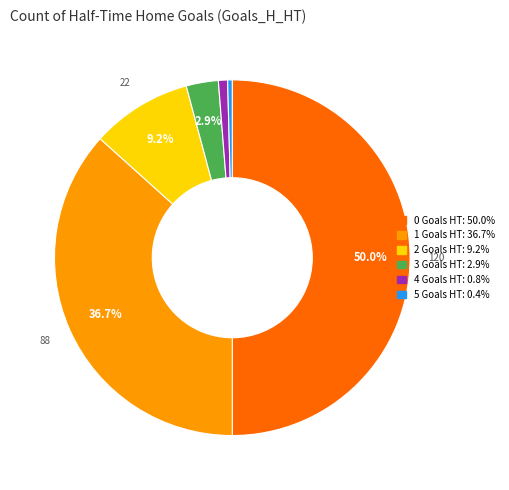

How many slices are in this pie chart?

6